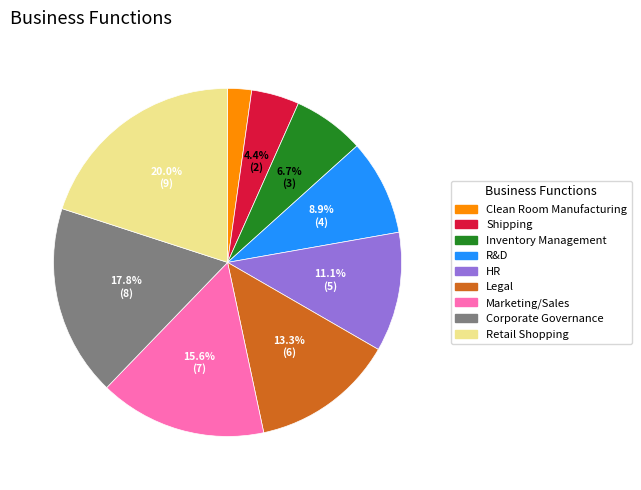

Is there any slice that represents more than half of the pie?

No